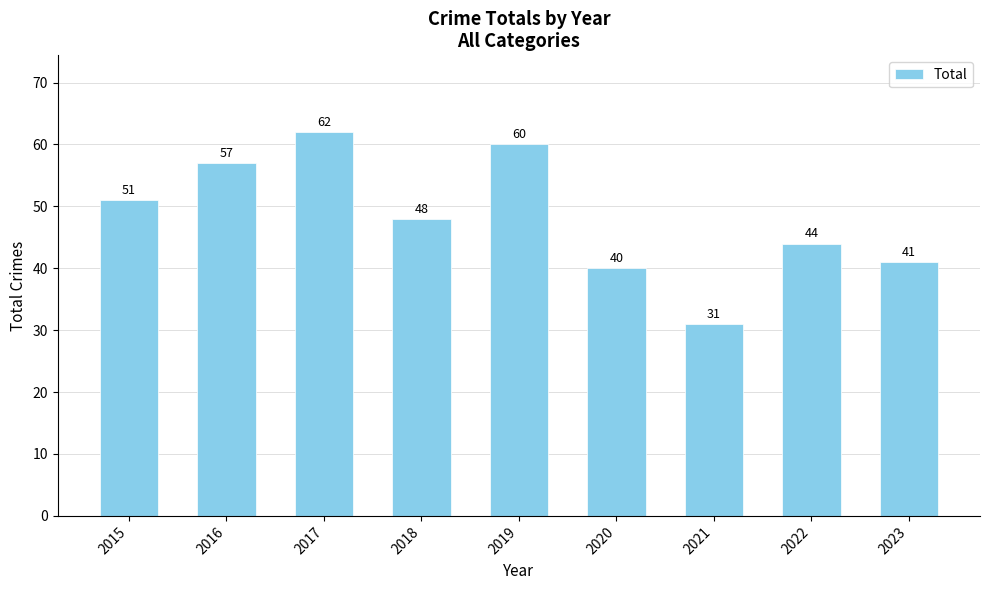

What is the value of the 8th bar from the left?

44